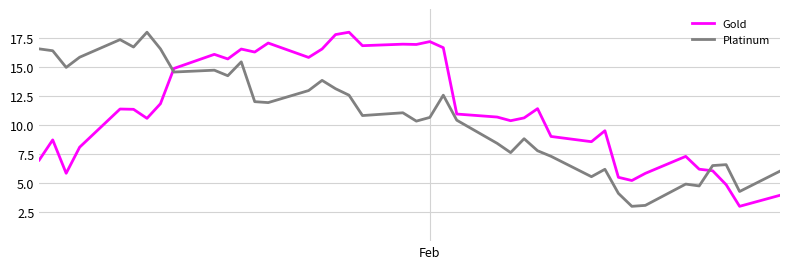

What is the lowest value of the Platinum series?

3.0